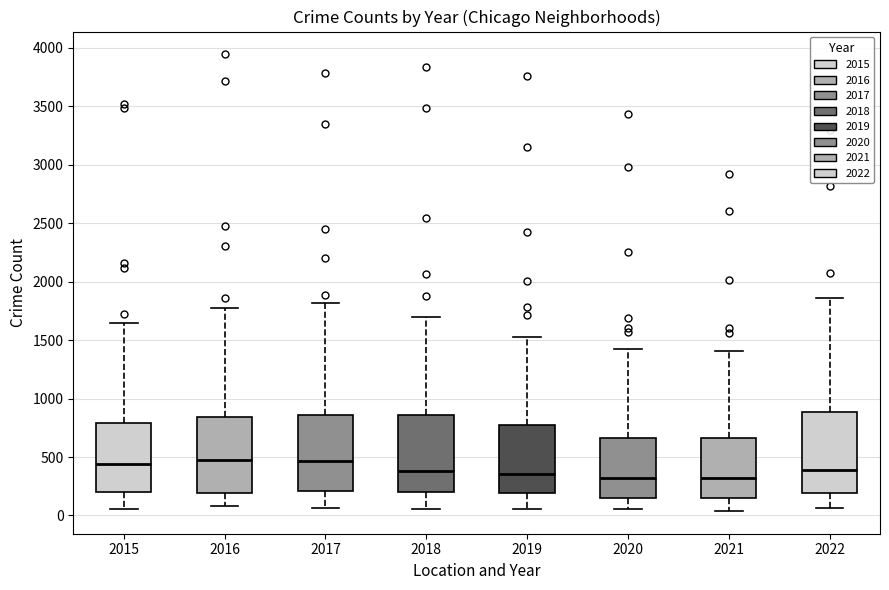

Reading left to right, read every box against the y-axis: the position of its median line, the range the box covers, and the ends of its whiskers. The values are not printed on the chart, so give them approximately, as read against the axis.

2015: median 450, box 200 to 800, whiskers 50 to 1650
2016: median 450, box 200 to 850, whiskers 100 to 1800
2017: median 450, box 200 to 850, whiskers 50 to 1800
2018: median 400, box 200 to 850, whiskers 50 to 1700
2019: median 350, box 200 to 800, whiskers 50 to 1550
2020: median 300, box 150 to 650, whiskers 50 to 1400
2021: median 300, box 150 to 650, whiskers 50 to 1400
2022: median 400, box 200 to 900, whiskers 50 to 1850